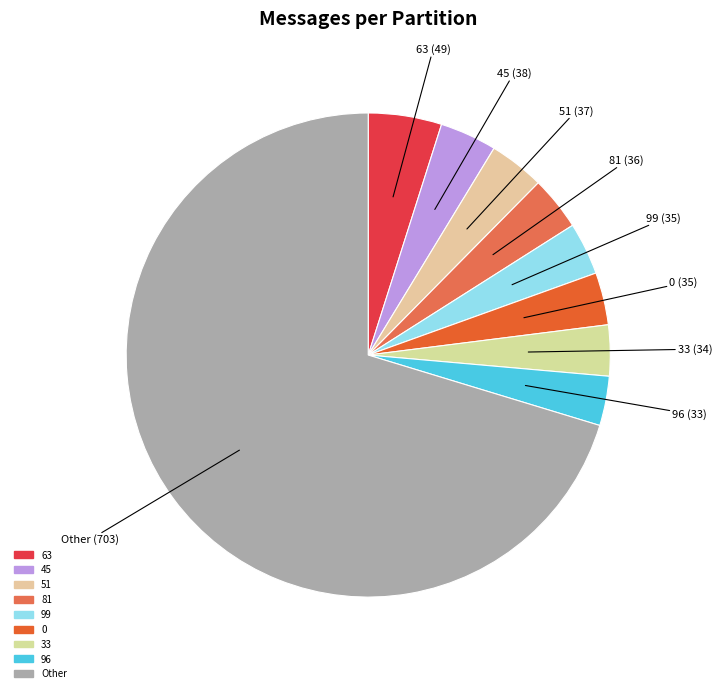

How many segments does this pie chart have?

9